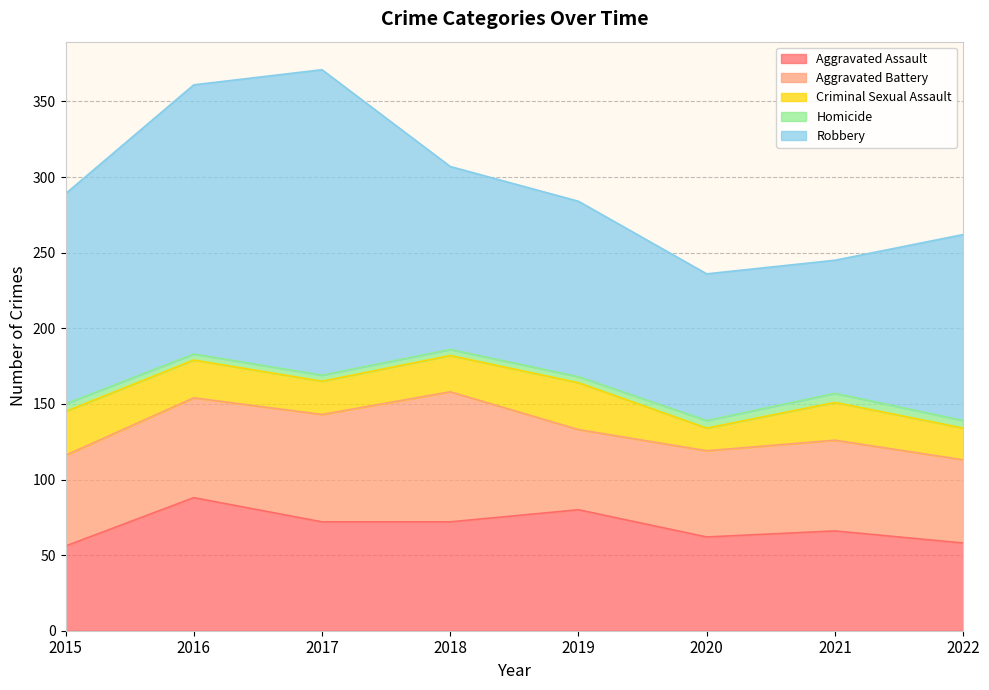

True or false: Robbery has a value of 139 at 2015.

True